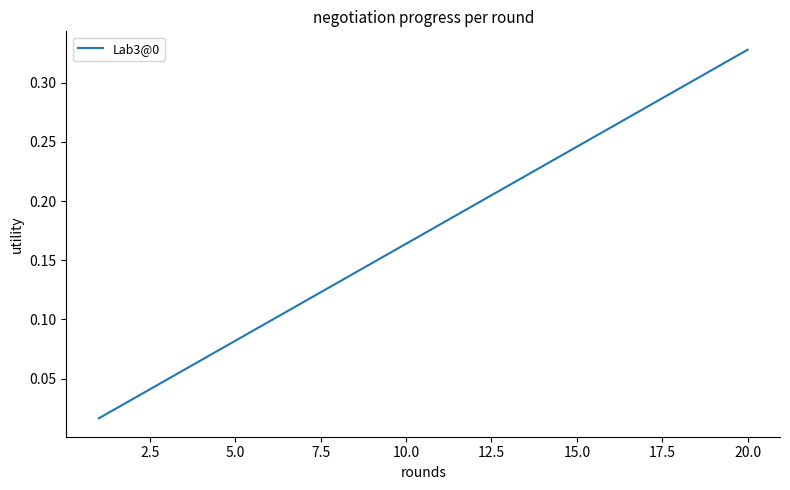

How many lines are shown in the chart?

1